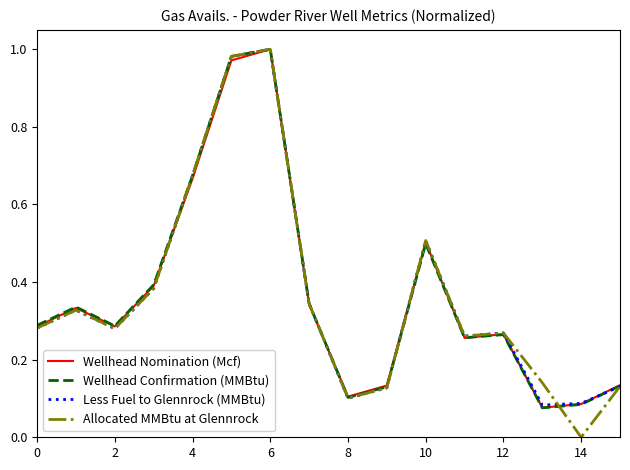

Which series has the widest spread of values?

Allocated MMBtu at Glennrock